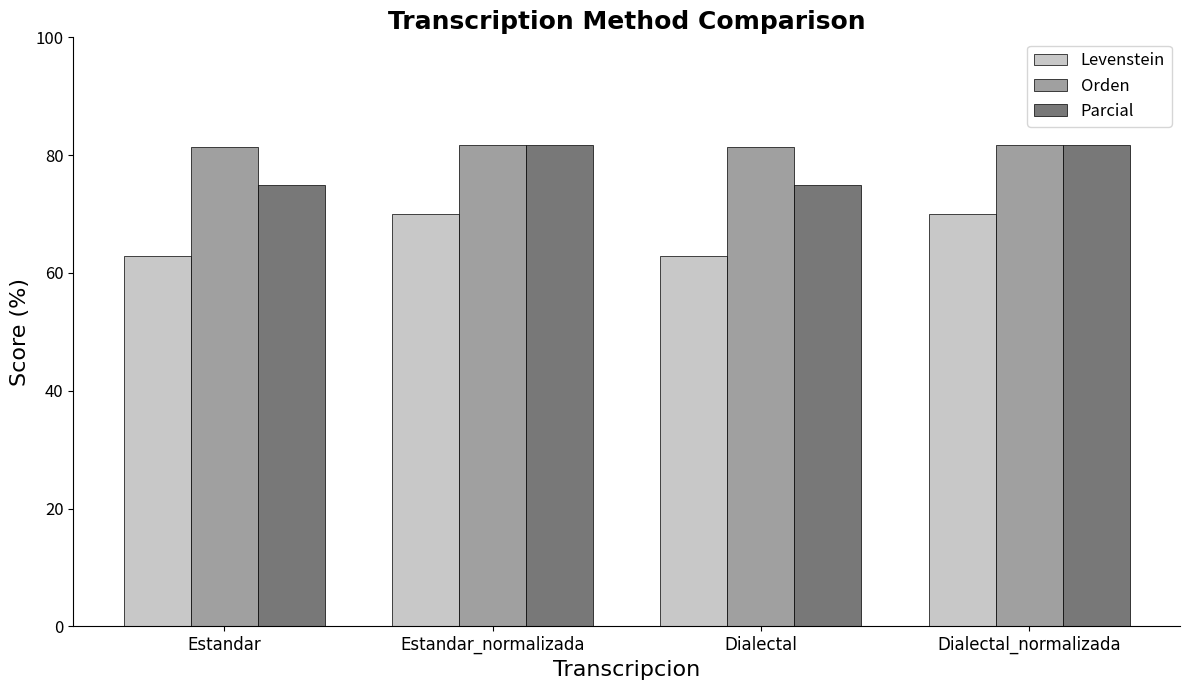

Is the value of Parcial at Dialectal greater than the value of Levenstein at Estandar?

Yes